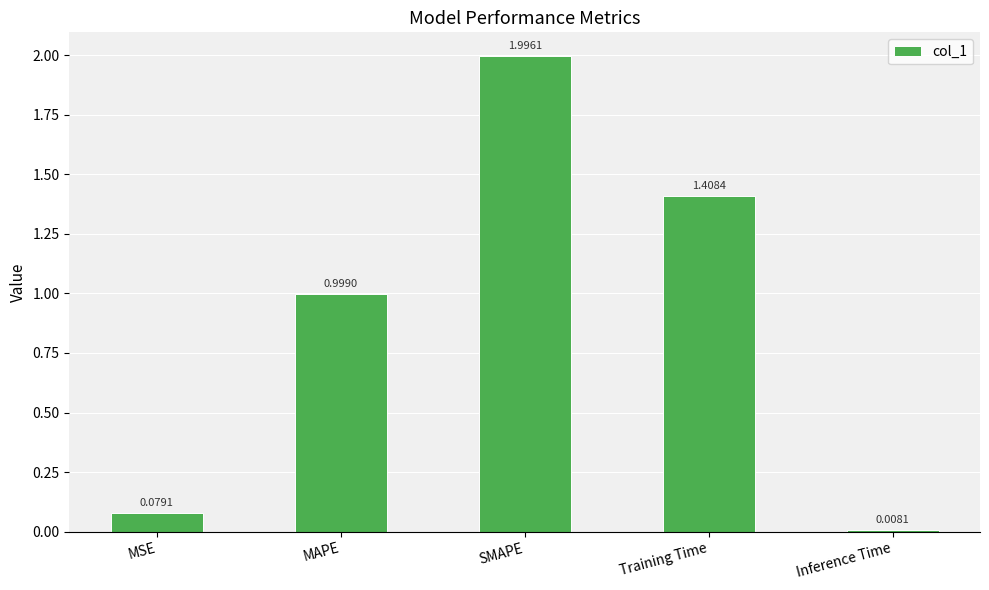

What is the difference between the values at MSE and MAPE?

0.9